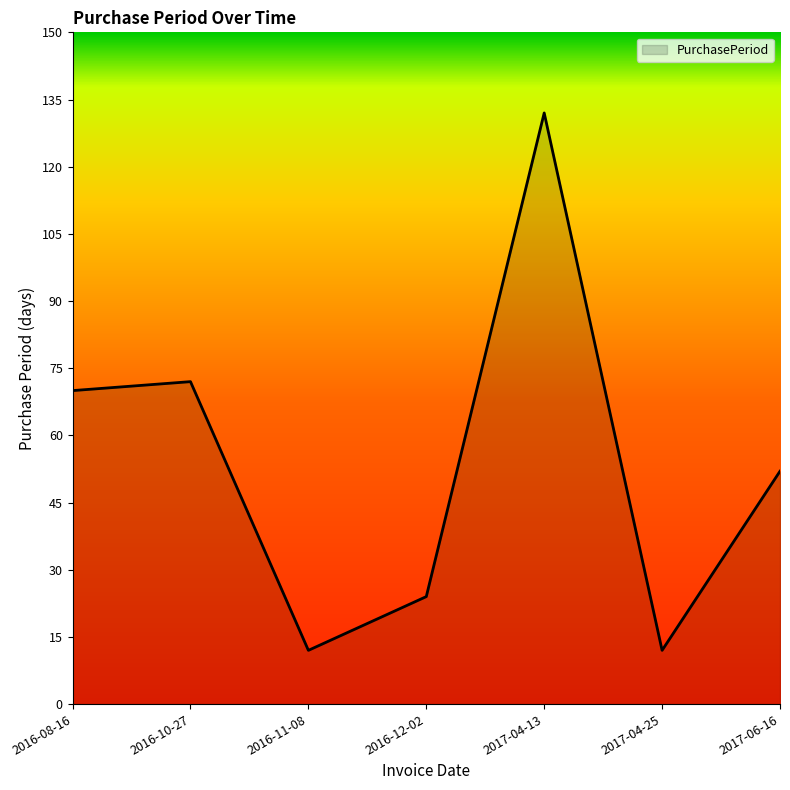

What position from the right is 2016-12-02?

4